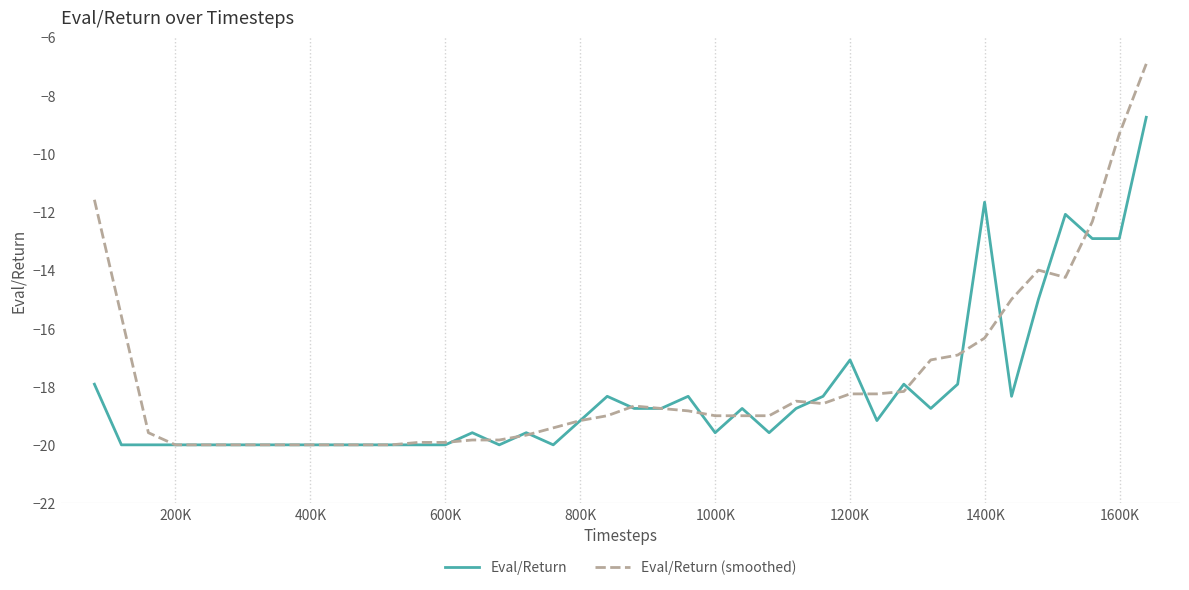

Which series has the widest spread of values?

Eval/Return (smoothed)